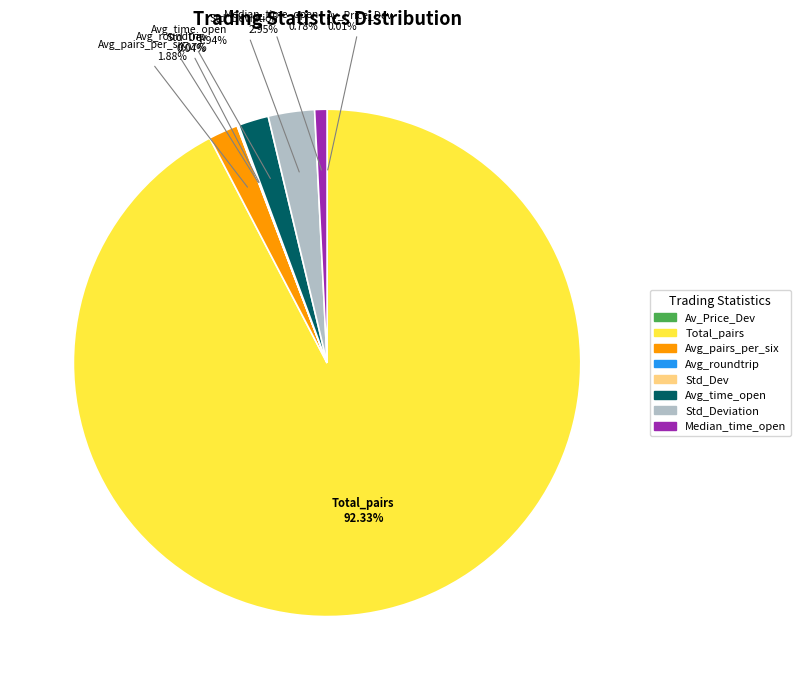

Does any single category account for the majority?

Yes